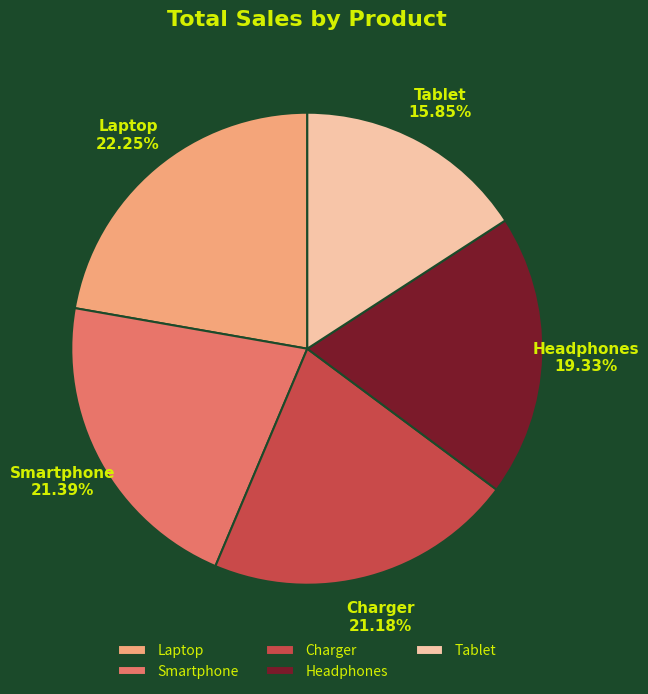

Is there any slice that represents more than half of the pie?

No